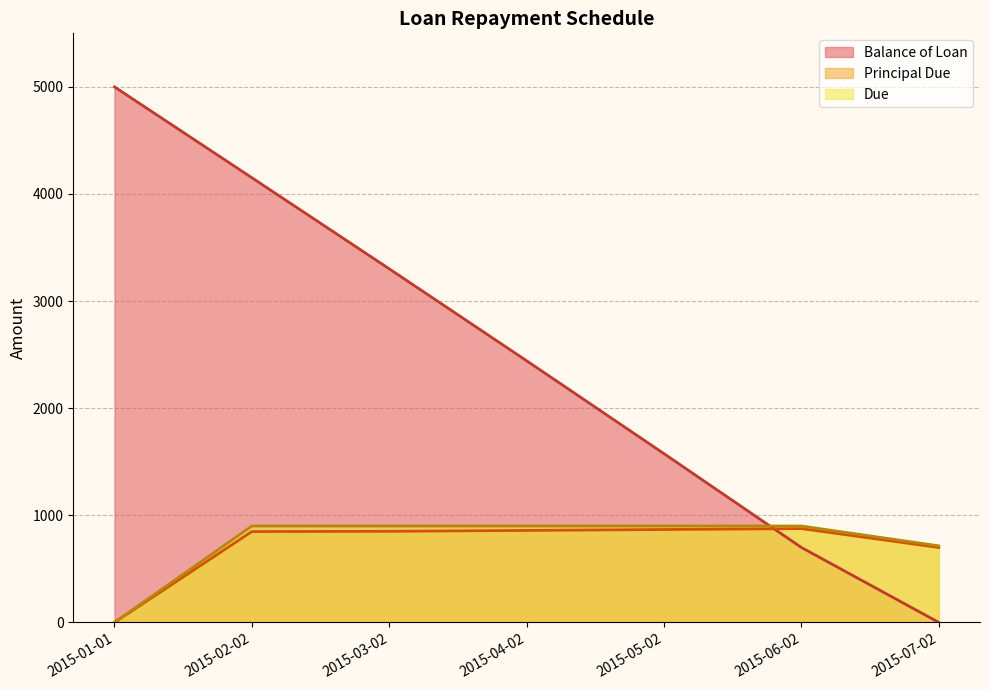

True or false: Due has a value of 715.0 at 2015-07-02.

True